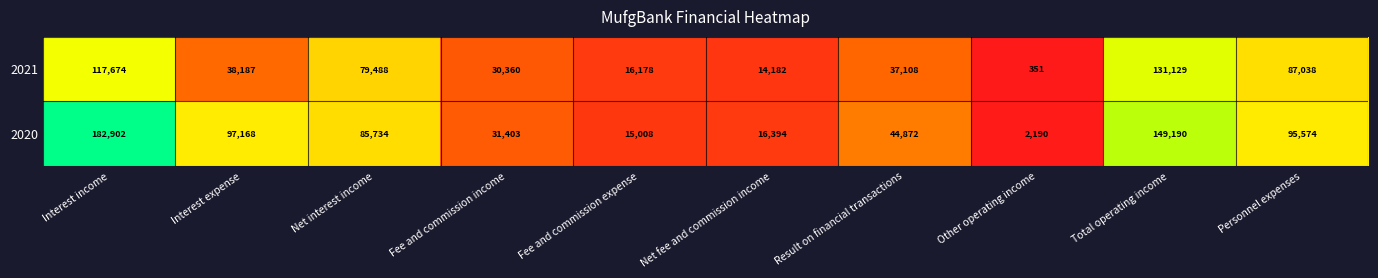

At which label is 2020 closest to 92546?

Personnel expenses